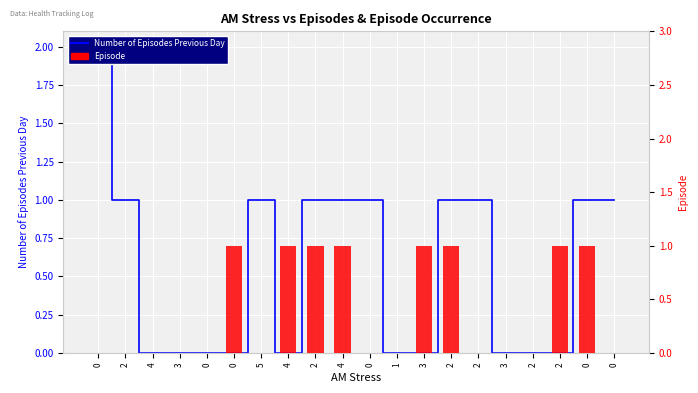

Is it true that Number of Episodes Previous Day equals 1 at 2?

True